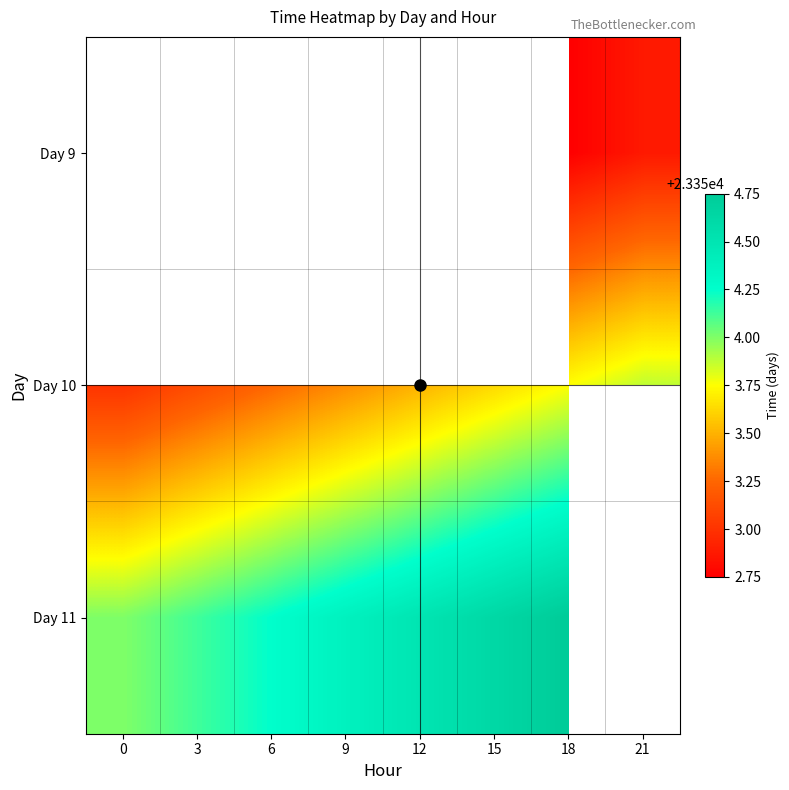

At which category does the chart reach its peak across all series?

18